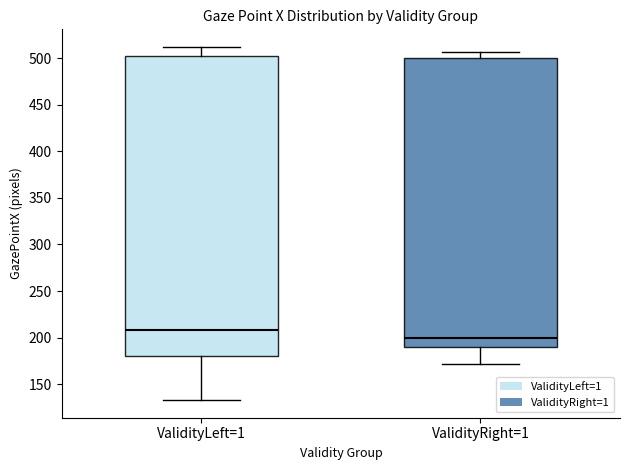

Where does the lower whisker of the box for ValidityRight=1 end on the y-axis? The values are not printed on the chart, so give them approximately, as read against the axis.

170